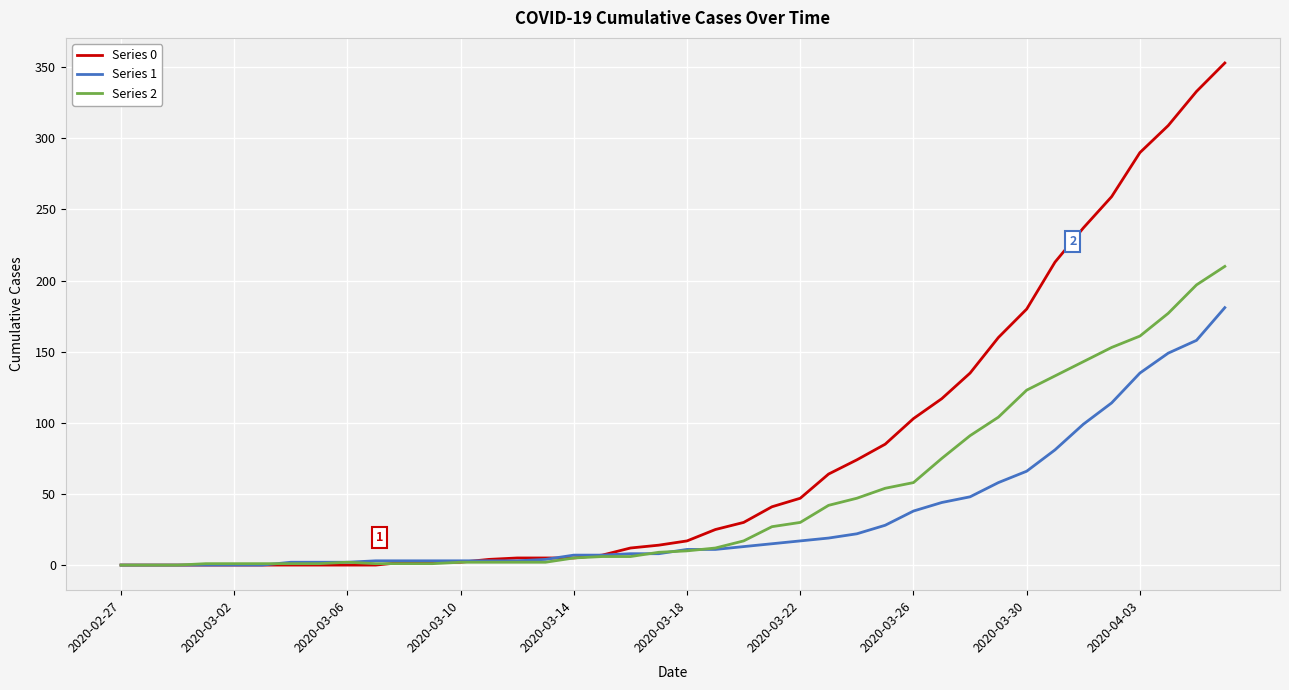

Which series has the largest range (max minus min)?

Series 0